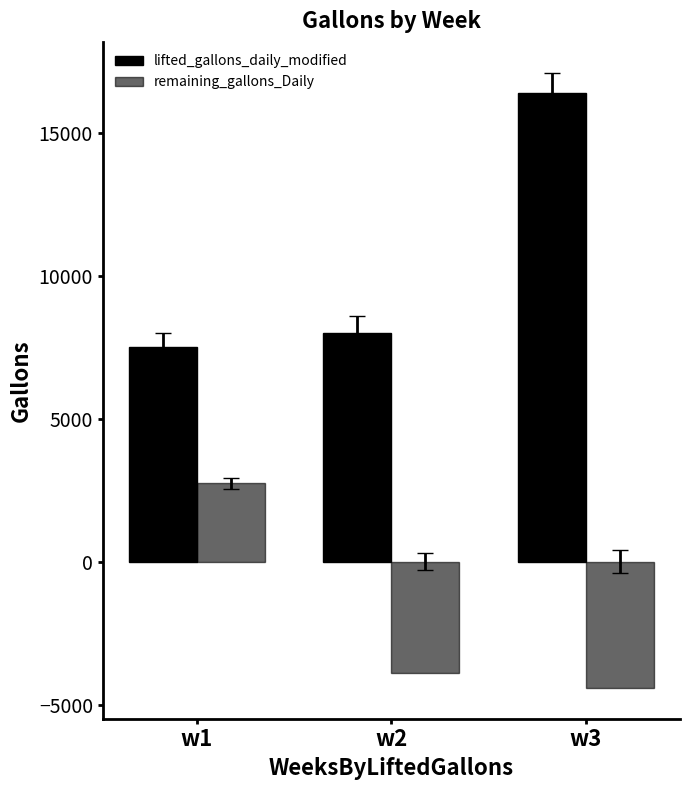

How many bars are there in each group?

2